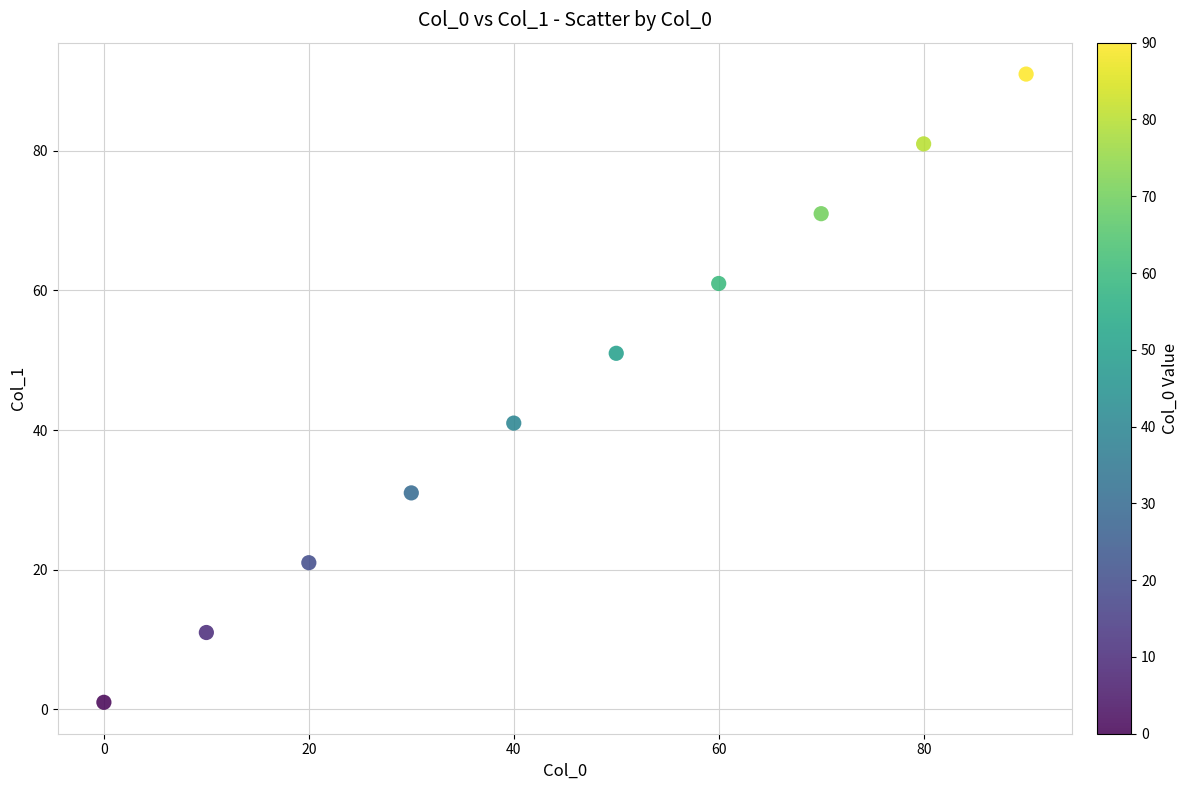

What is the average X value?

45